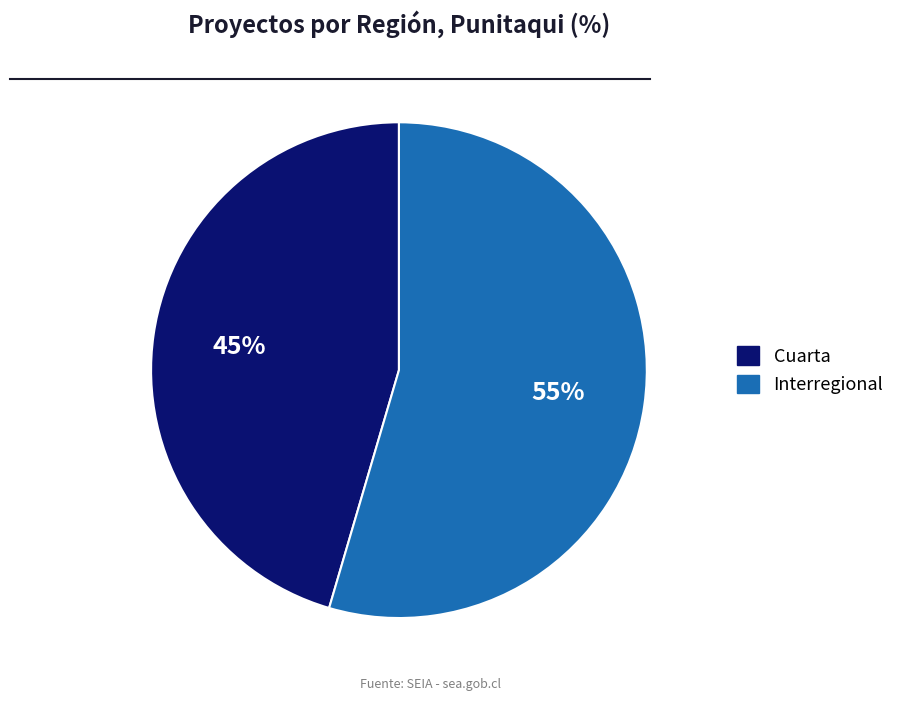

Approximately how many times larger is the value at Interregional compared to Cuarta?

1.2